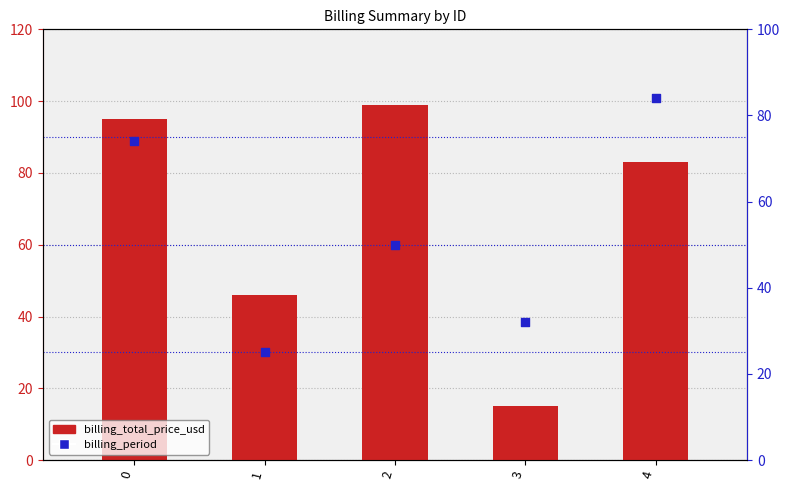

Which series has the widest spread of Y values?

billing_total_price_usd